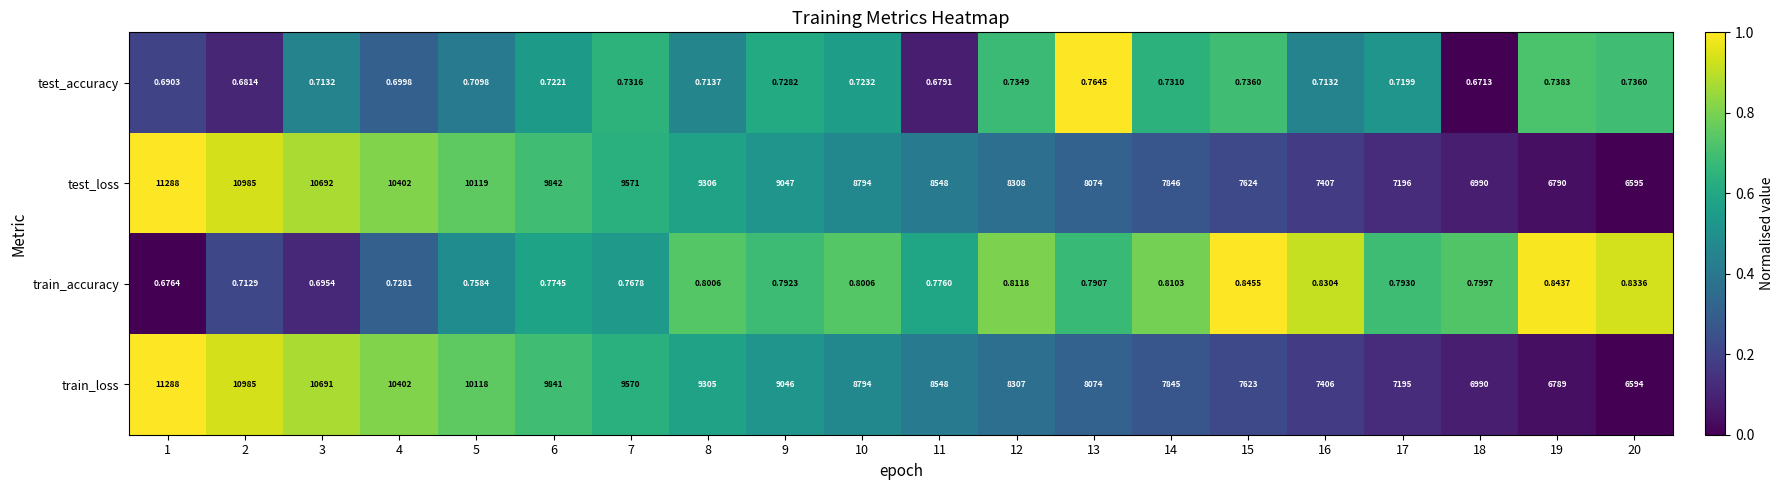

Count the number of data series in this chart.

4